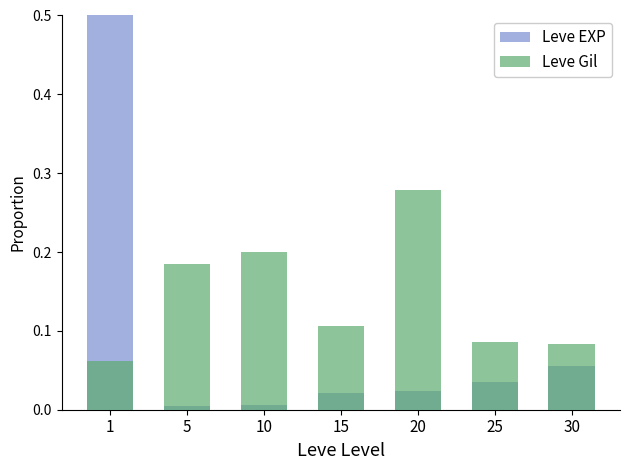

Which label corresponds to the largest value in the chart?

1